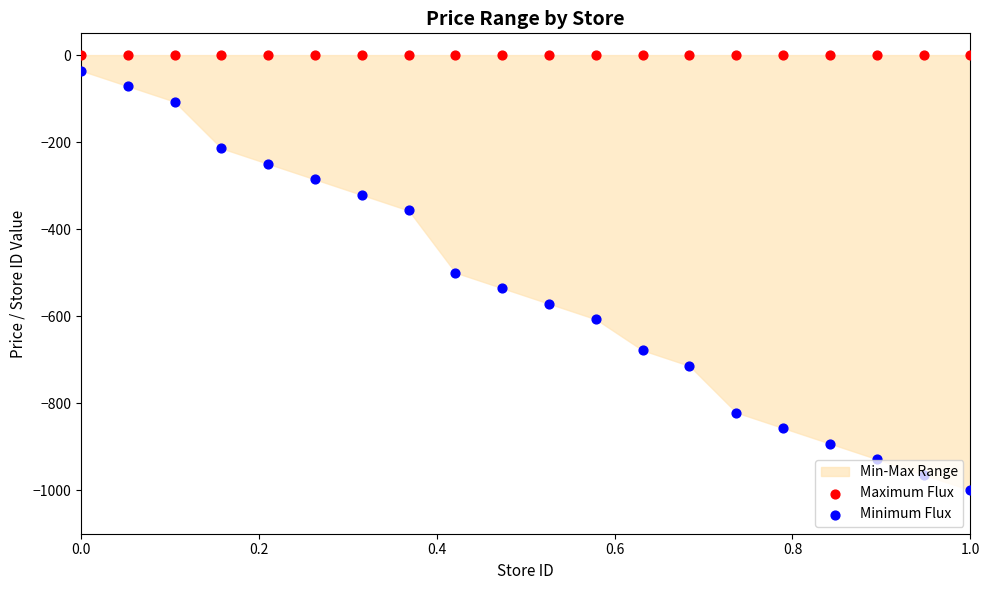

Which series has the widest spread of Y values?

Minimum Flux